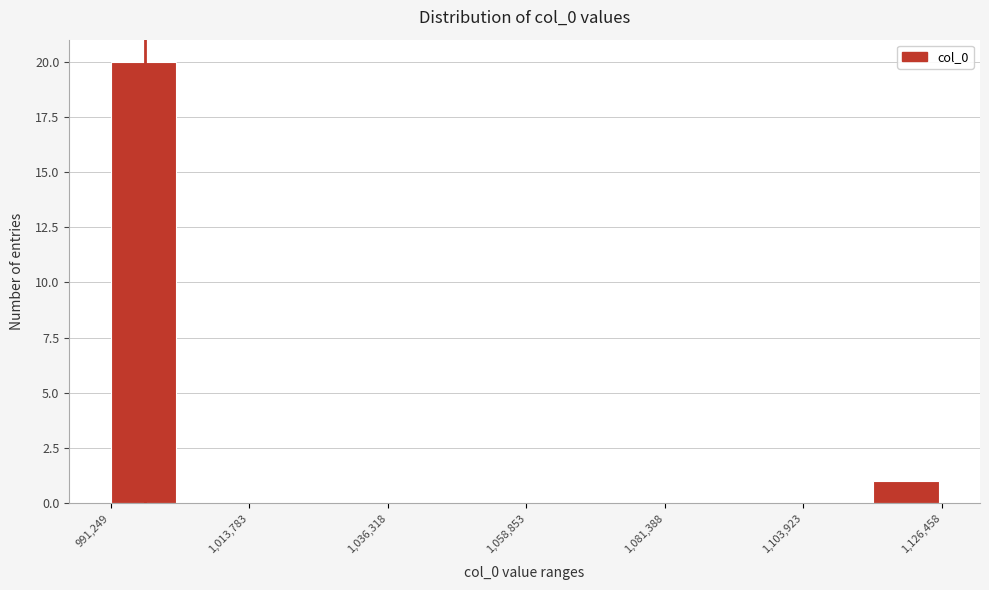

Around what value on the x-axis is the tallest bar? Give the approximate position of its centre, as read against the axis.

995000